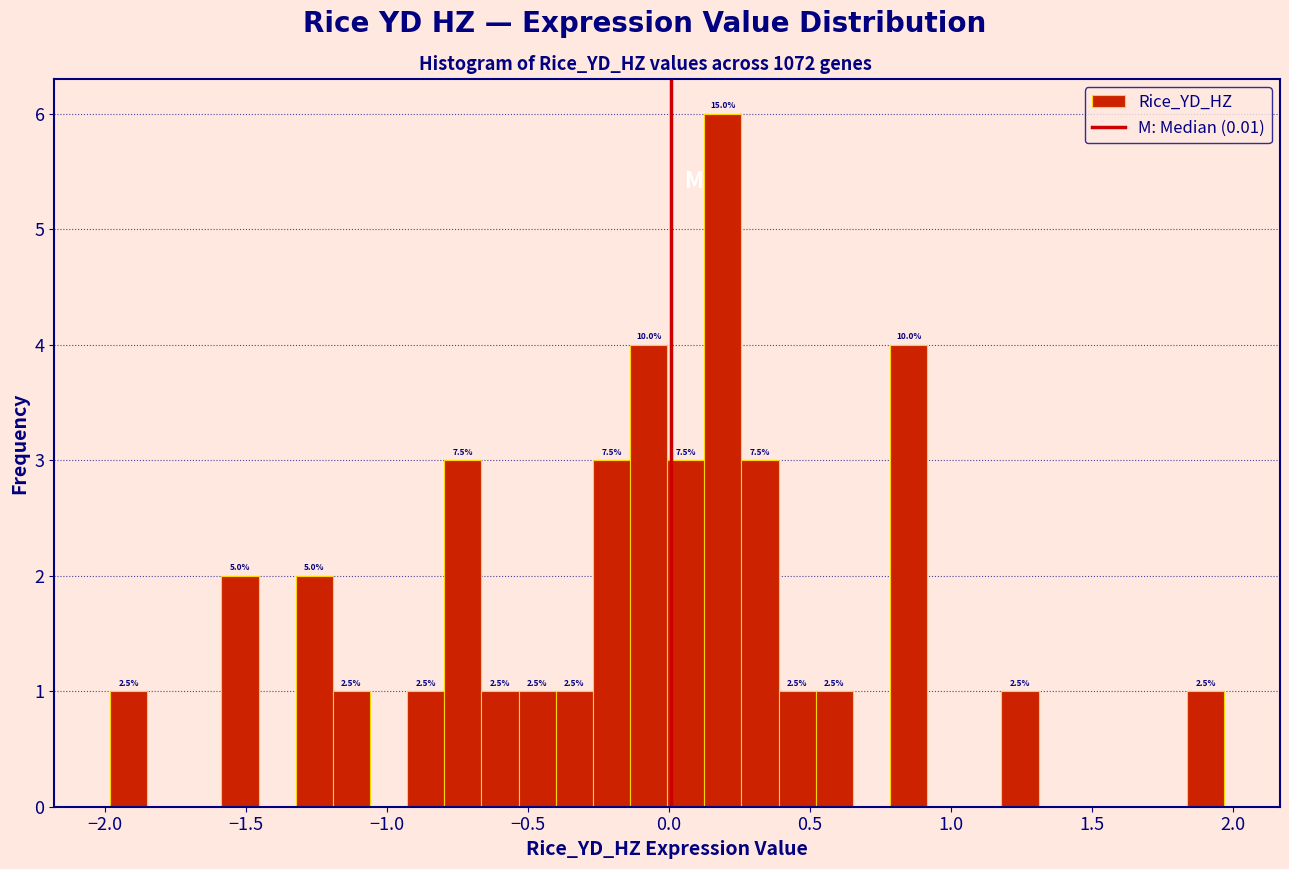

Around what value on the x-axis is the tallest bar? Give the approximate position of its centre, as read against the axis.

0.20